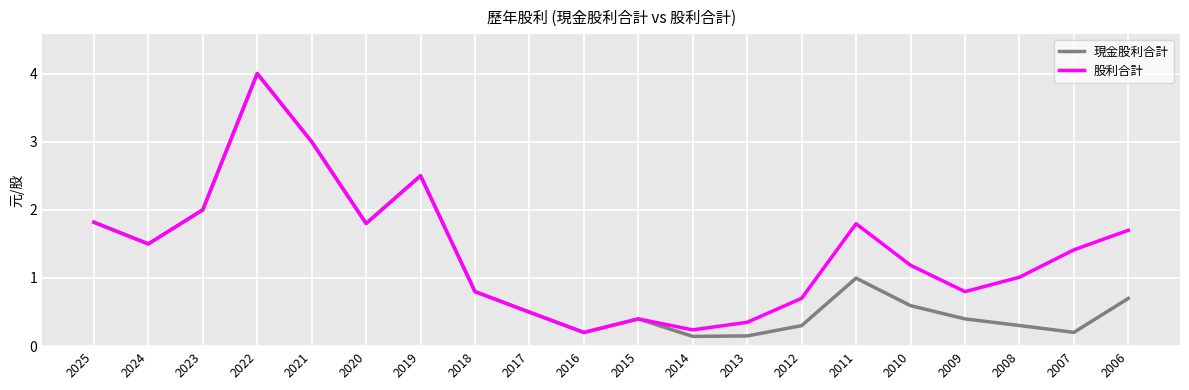

What is the sum of all 股利合計 values?

27.7